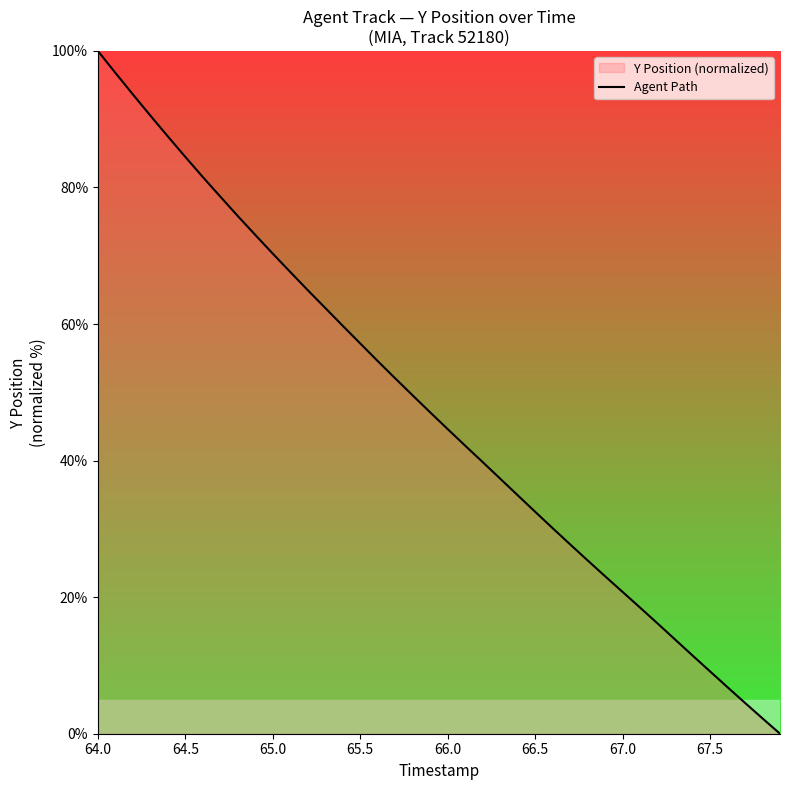

How many values exceed 47?

20